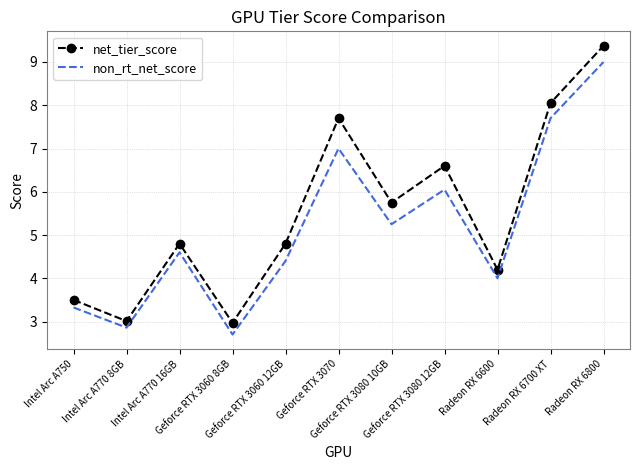

Is it true that non_rt_net_score equals 7.7 at Radeon RX 6700 XT?

True